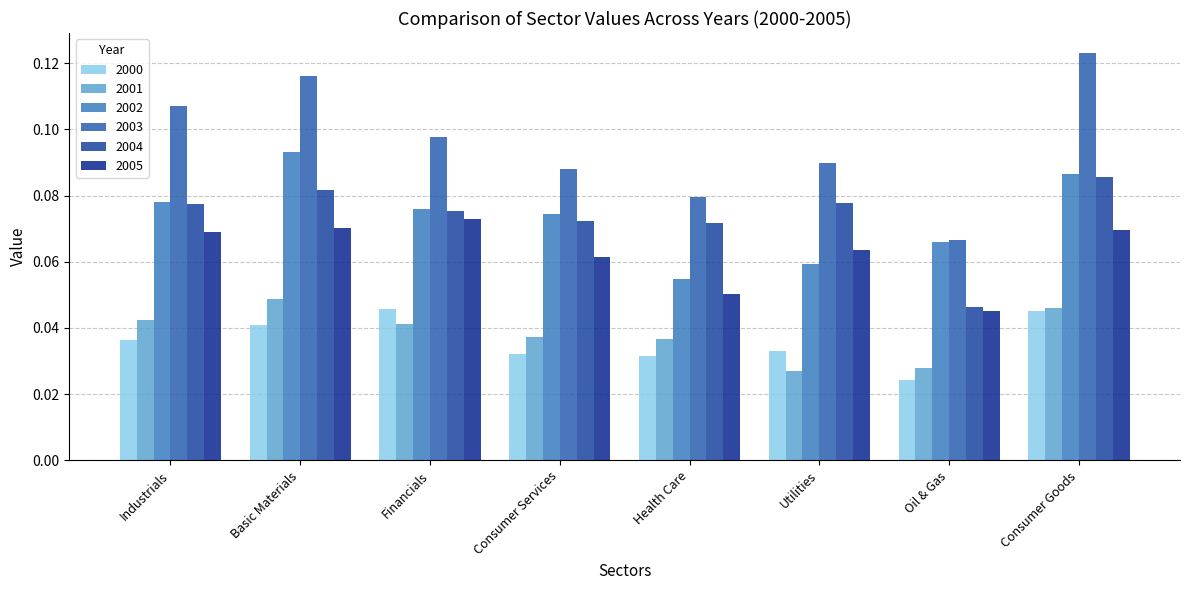

Which series has the largest total across all categories?

2003